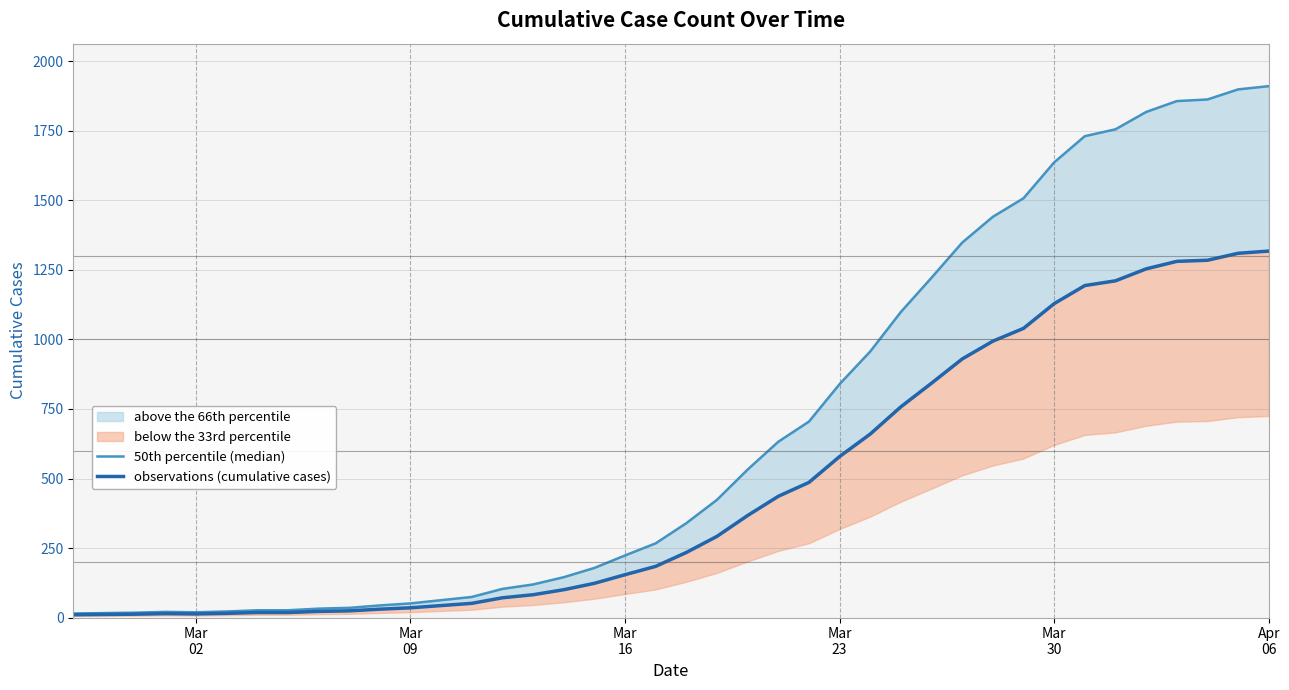

How many values in the observations (cumulative cases) series exceed 234?

19